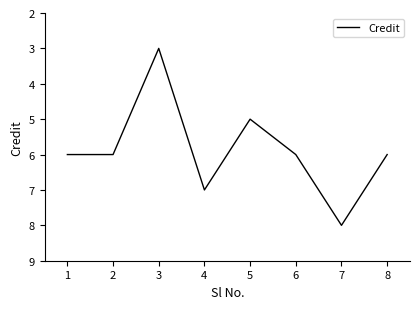

What is the ratio of the value at 1 to the value at 4?

0.9